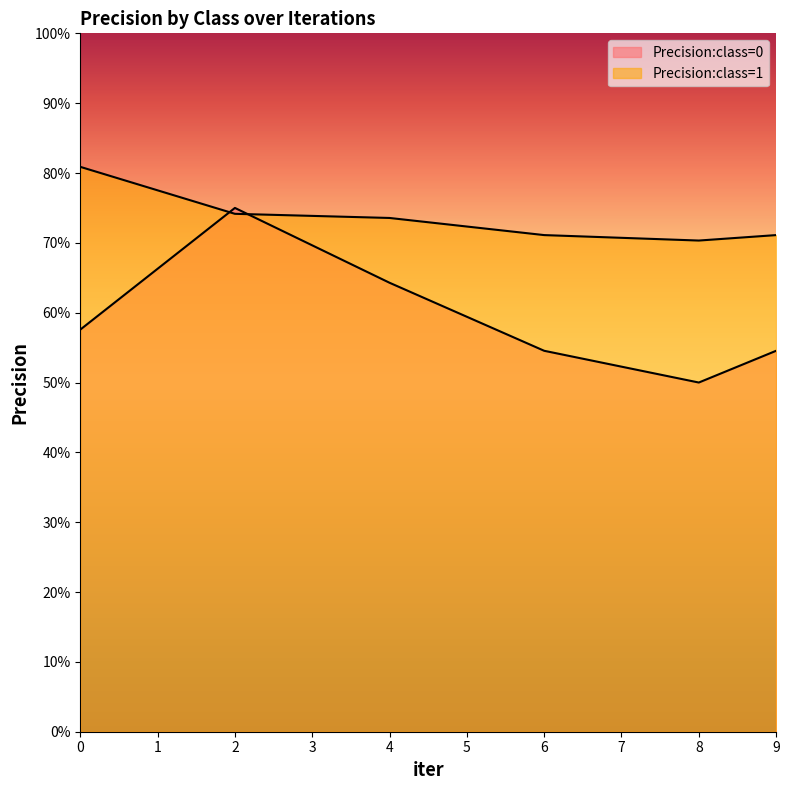

Reading left to right, transcribe all the data shown in this chart.

Precision:class=0: 0=0.6	2=0.8	4=0.6	6=0.5	8=0.5	9=0.5
Precision:class=1: 0=0.8	2=0.7	4=0.7	6=0.7	8=0.7	9=0.7